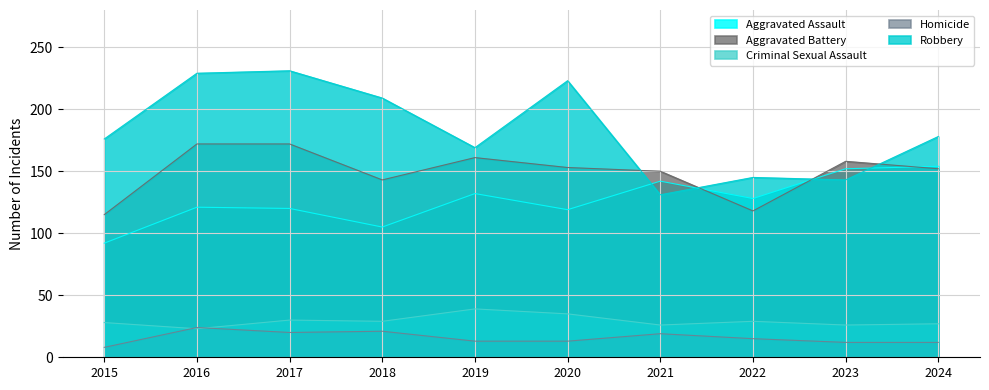

At which category does the chart reach its peak across all series?

2017